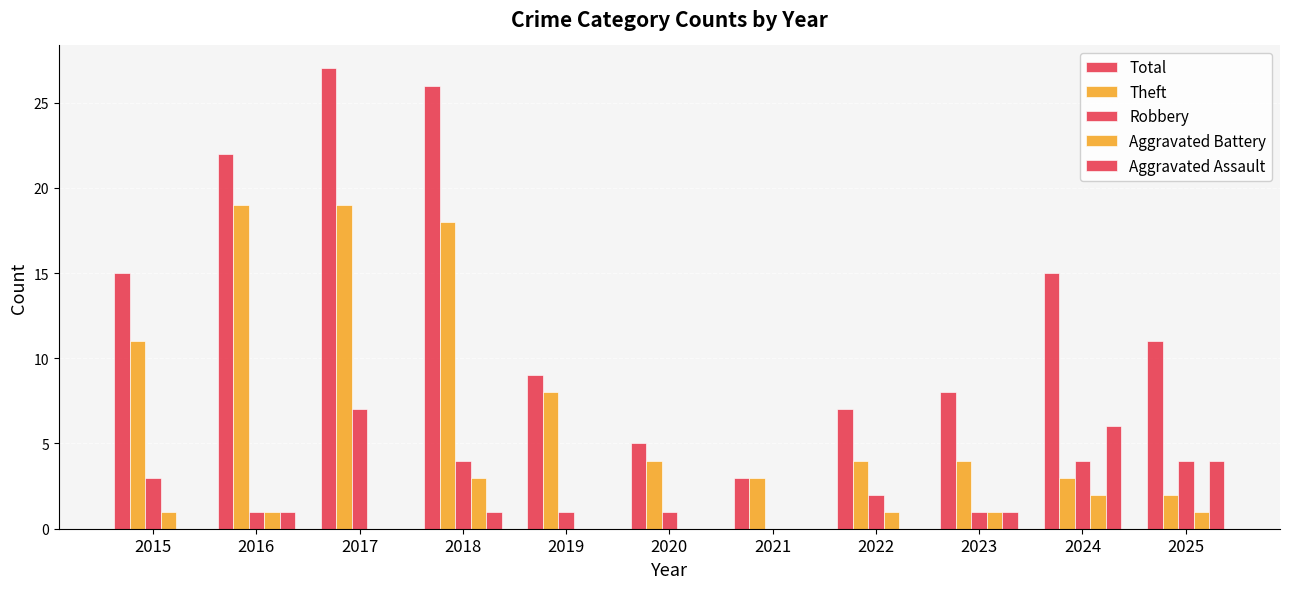

Are the bars horizontal?

No